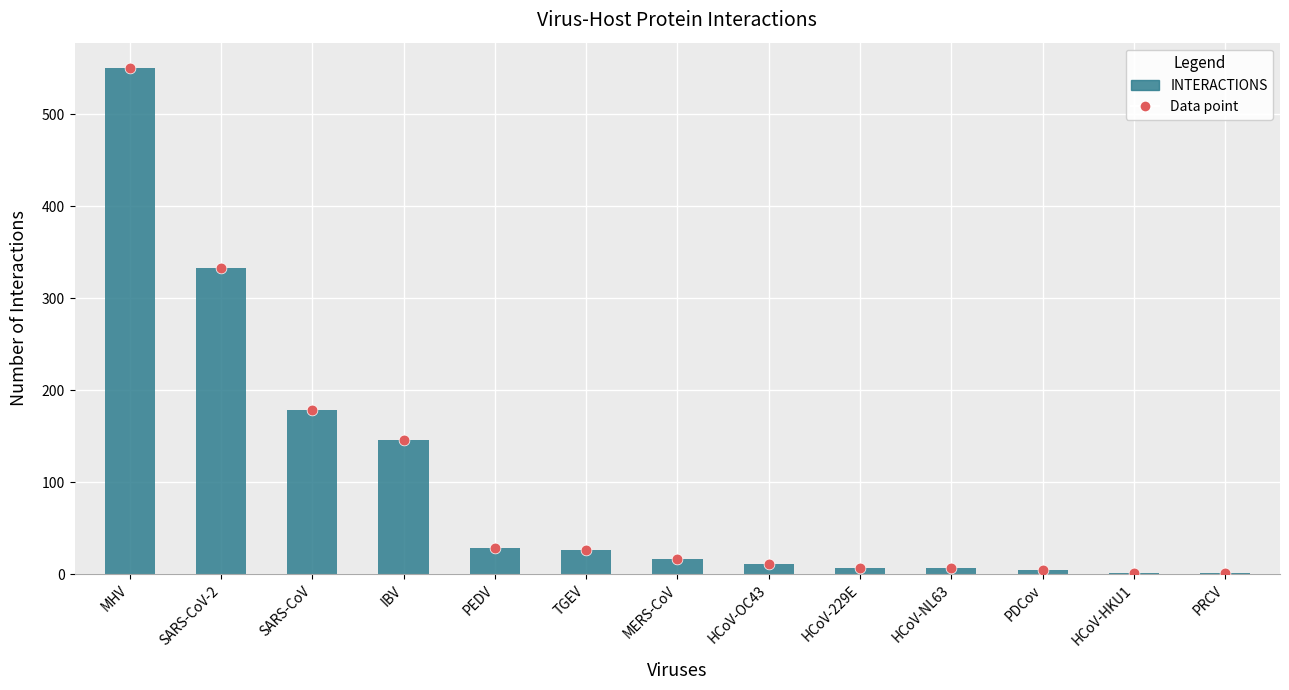

What is the change in value from MERS-CoV to PDCov?

-12